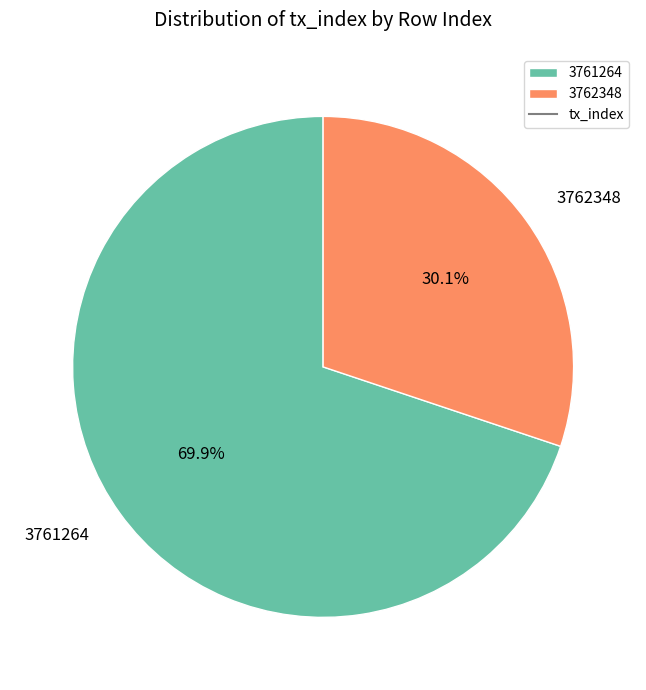

Rank the categories by value from lowest to highest.

3762348, 3761264